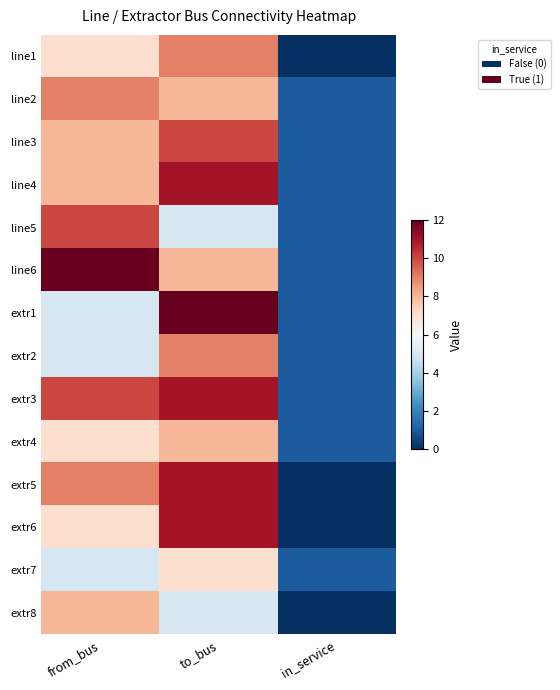

Between to_bus and from_bus, which is larger?

to_bus